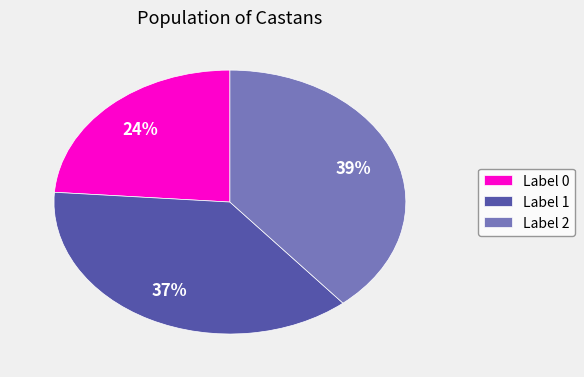

How many segments does this pie chart have?

3